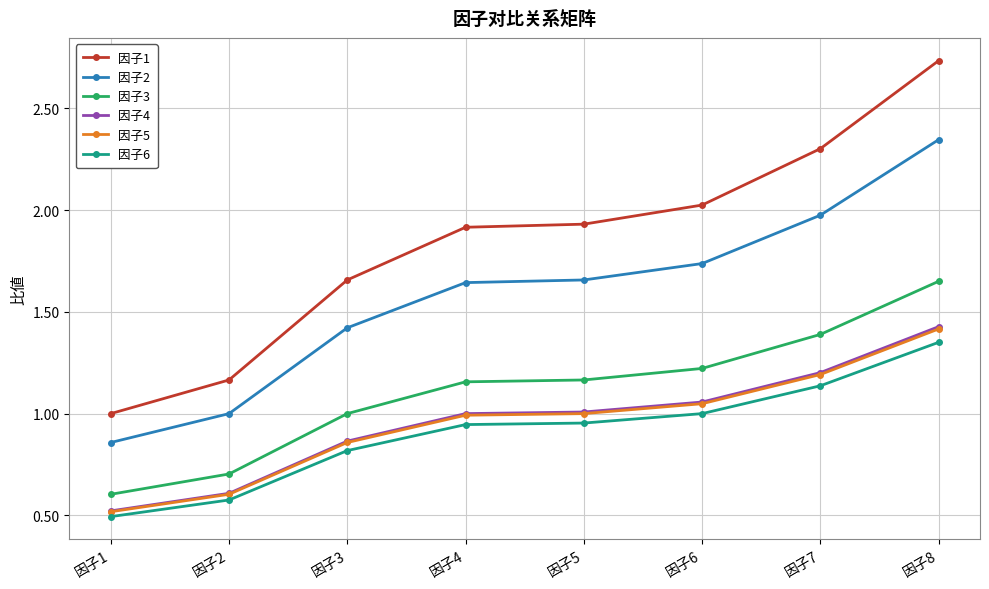

What is the value of the 因子6 point at the 3rd from the left?

0.8